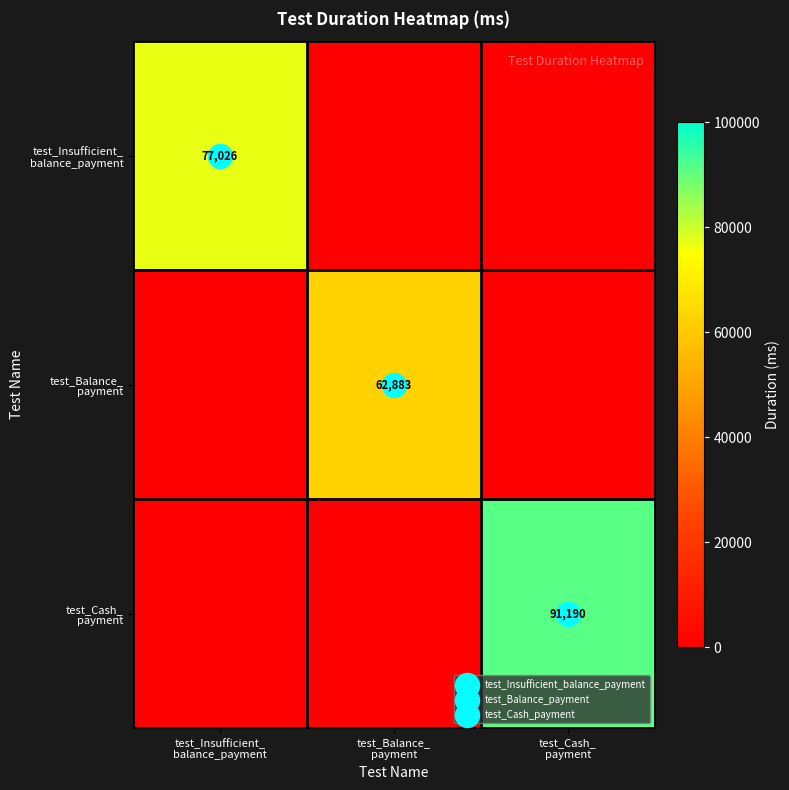

Which category has the highest value across all series?

test_Cash_
payment